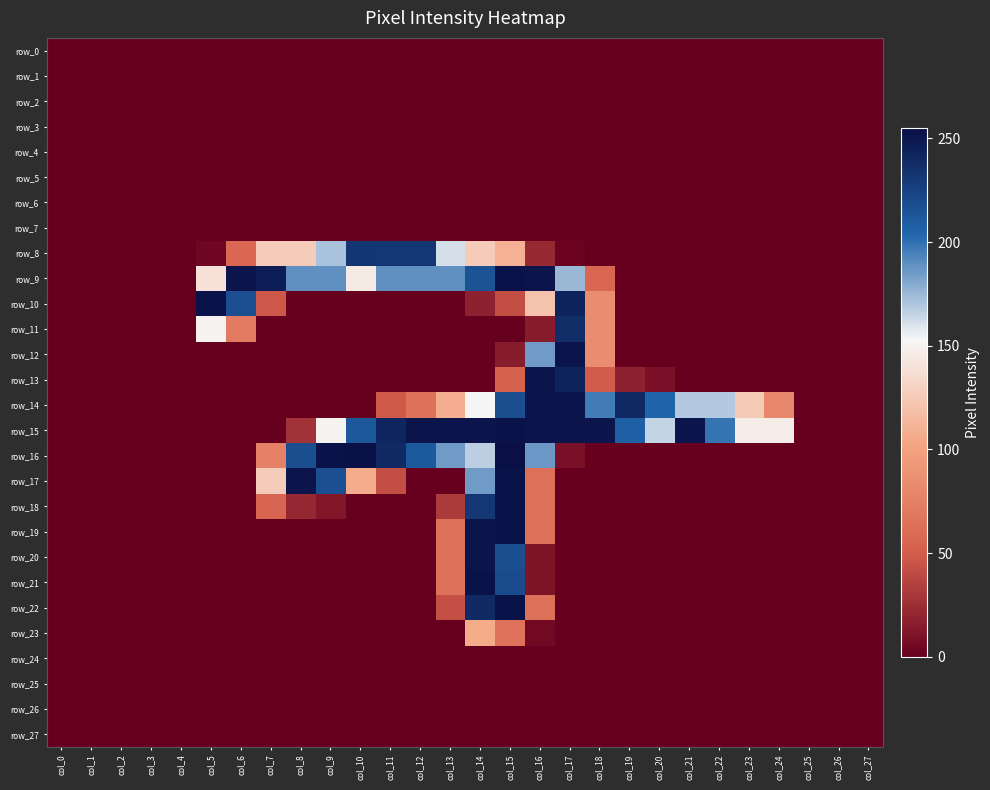

List the series in order of their peak value, lowest first.

row_0, row_1, row_2, row_3, row_4, row_5, row_6, row_7, row_24, row_25, row_26, row_27, row_23, row_8, row_11, row_12, row_13, row_14, row_20, row_9, row_10, row_15, row_17, row_18, row_19, row_21, row_22, row_16